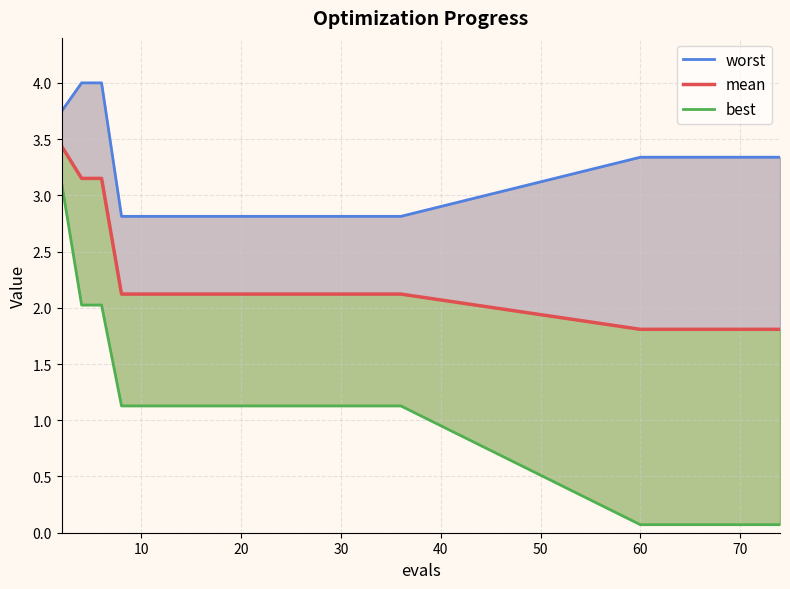

Reading right to left, list all the values displayed in this chart.

worst: 3.3	3.3	3.3	3.3	3.3	3.3	3.3	3.3	3.3	3.3	3.3	2.8	2.8	2.8	2.8	2.8	2.8	2.8	2.8	2.8	2.8	2.8	2.8	2.8	2.8	2.8	2.8	4.0	4.0	3.7
mean: 1.8	1.8	1.8	1.8	1.8	1.8	1.8	1.8	1.8	1.8	1.8	2.1	2.1	2.1	2.1	2.1	2.1	2.1	2.1	2.1	2.1	2.1	2.1	2.1	2.1	2.1	2.1	3.2	3.2	3.4
best: 0.1	0.1	0.1	0.1	0.1	0.1	0.1	0.1	0.1	0.1	0.1	1.1	1.1	1.1	1.1	1.1	1.1	1.1	1.1	1.1	1.1	1.1	1.1	1.1	1.1	1.1	1.1	2.0	2.0	3.1